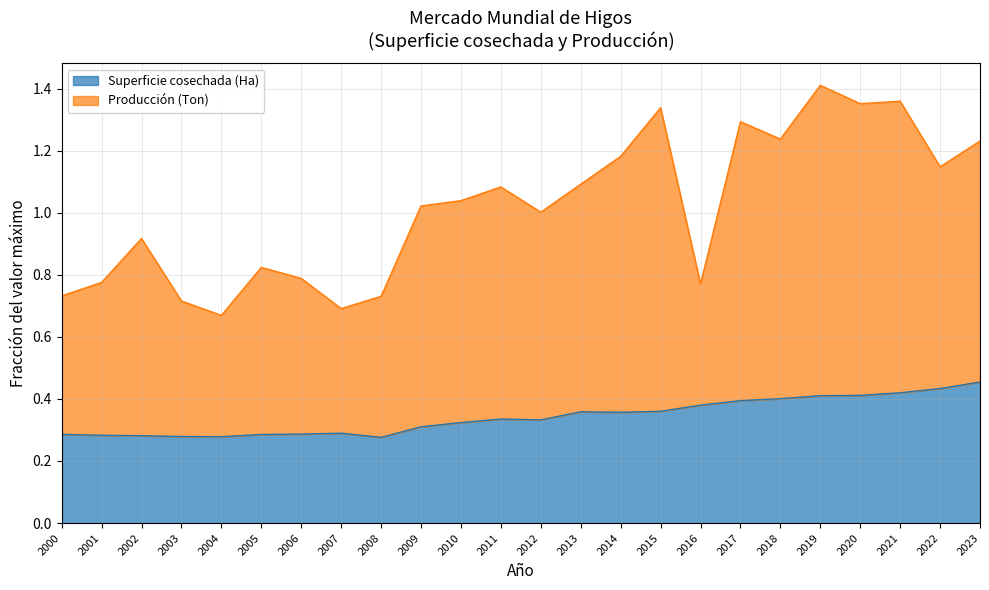

List the series in order of their overall mean, lowest first.

Superficie cosechada (Ha), Producción (Ton)